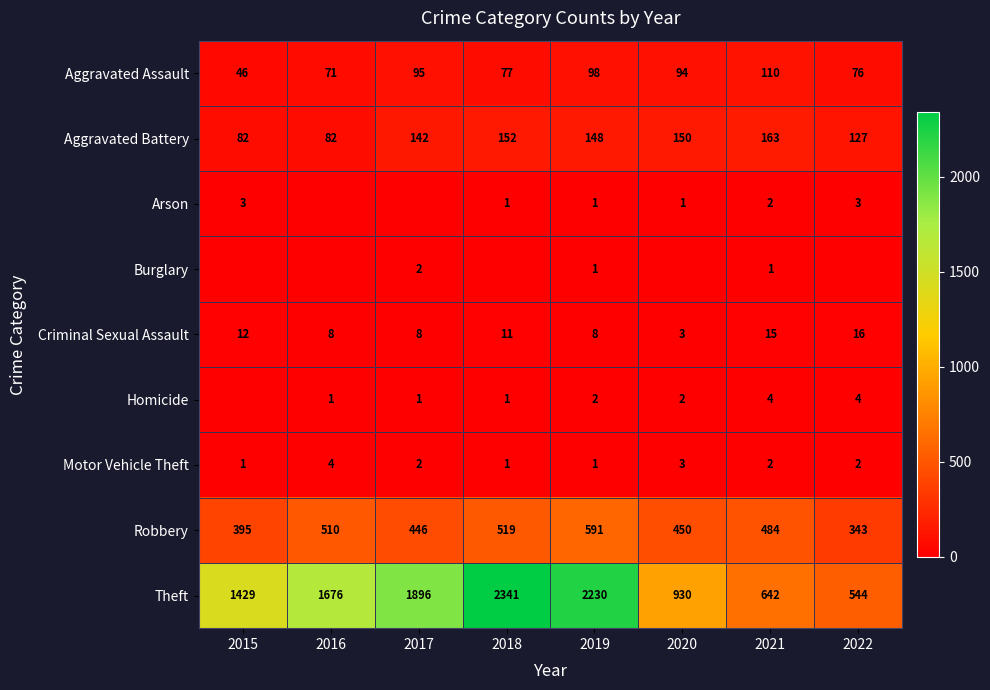

Count the Motor Vehicle Theft values in the range 1 to 3.

7